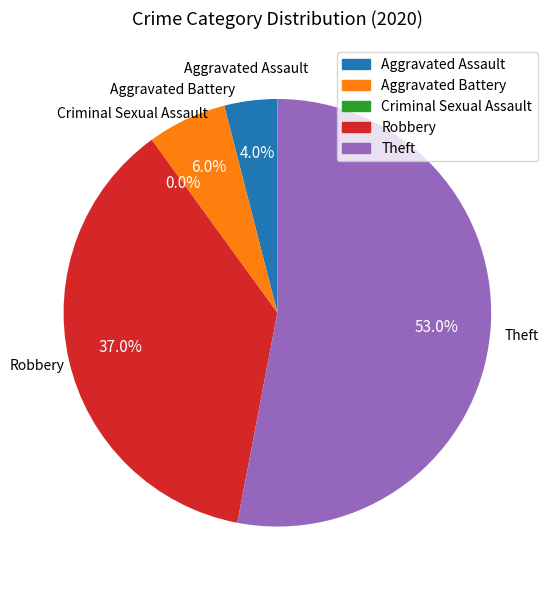

Rank the categories by value from lowest to highest.

Criminal Sexual Assault, Aggravated Assault, Aggravated Battery, Robbery, Theft